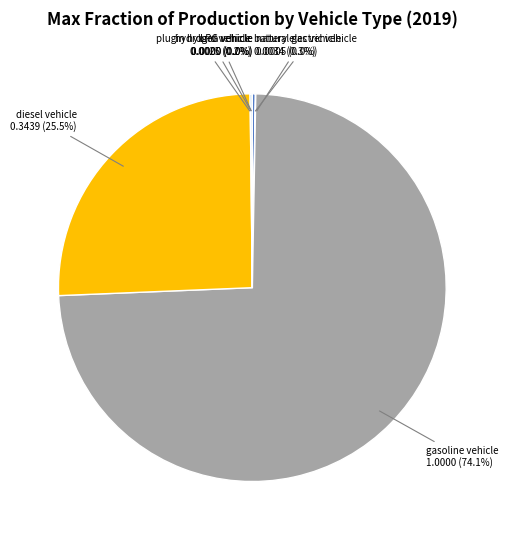

What is the total percentage of gasoline vehicle and diesel vehicle?

99.5%